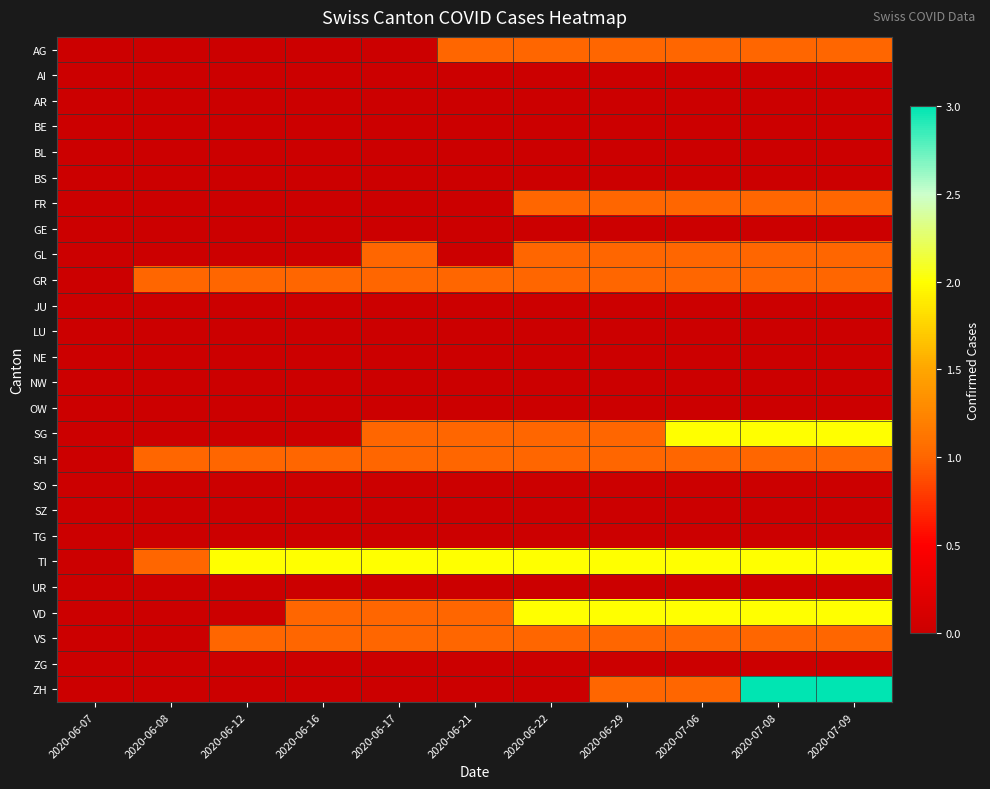

Between 2020-06-17 and 2020-07-08, which series saw the biggest shift?

ZH